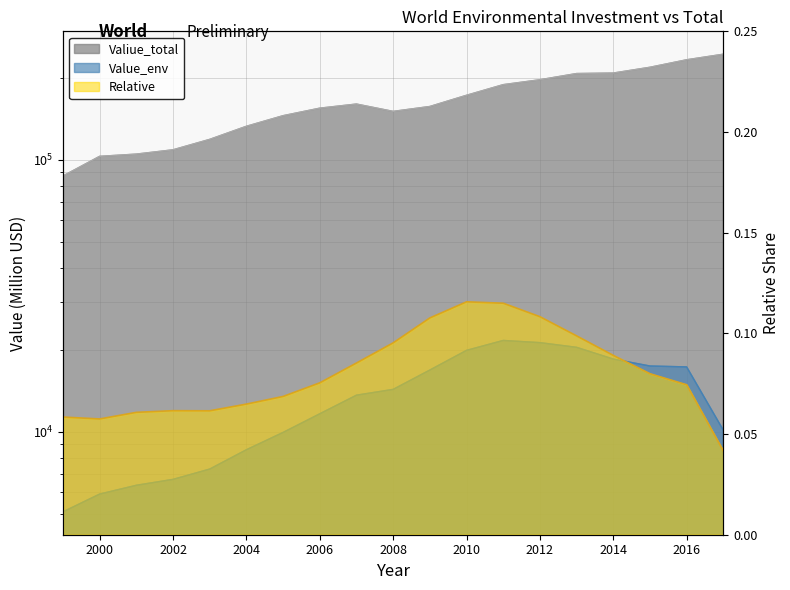

Reading left to right, what are all the values shown in this chart?

Valiue_total: 86990.0	102749.0	104714.0	108587.0	118599.0	132474.0	144905.0	154416.0	159892.0	150266.0	156624.0	172191.0	188386.0	196348.0	206947.0	207807.0	218229.0	232503.0	243707.0
Value_env: 5084.0	5908.0	6364.0	6690.0	7299.0	8594.0	9951.0	11648.0	13635.0	14319.0	16863.0	19917.0	21660.0	21262.0	20437.0	18507.0	17449.0	17317.0	10138.0
Relative: 0.1	0.1	0.1	0.1	0.1	0.1	0.1	0.1	0.1	0.1	0.1	0.1	0.1	0.1	0.1	0.1	0.1	0.1	0.0